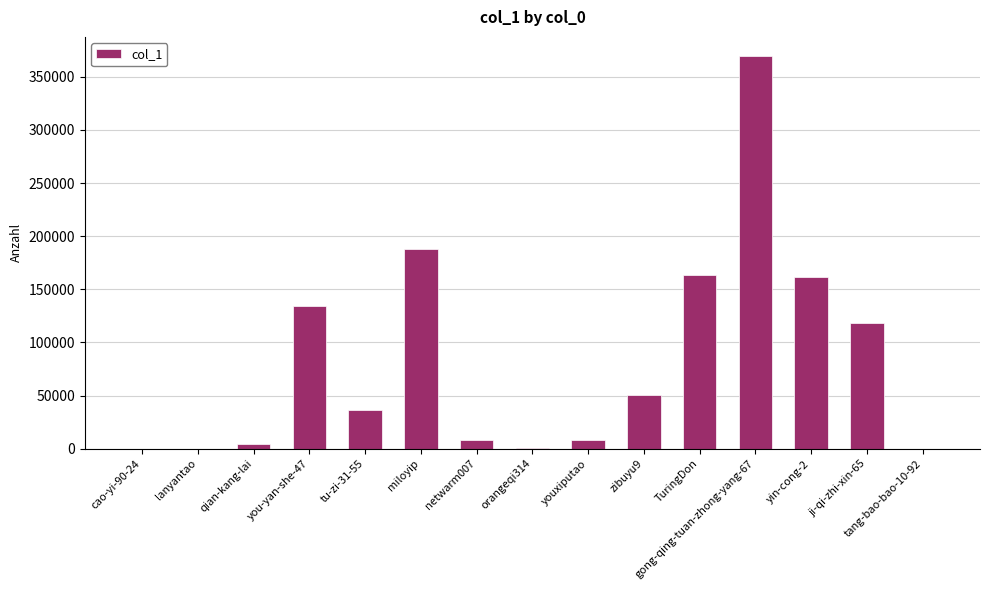

At which category does the chart reach its peak across all series?

gong-qing-tuan-zhong-yang-67